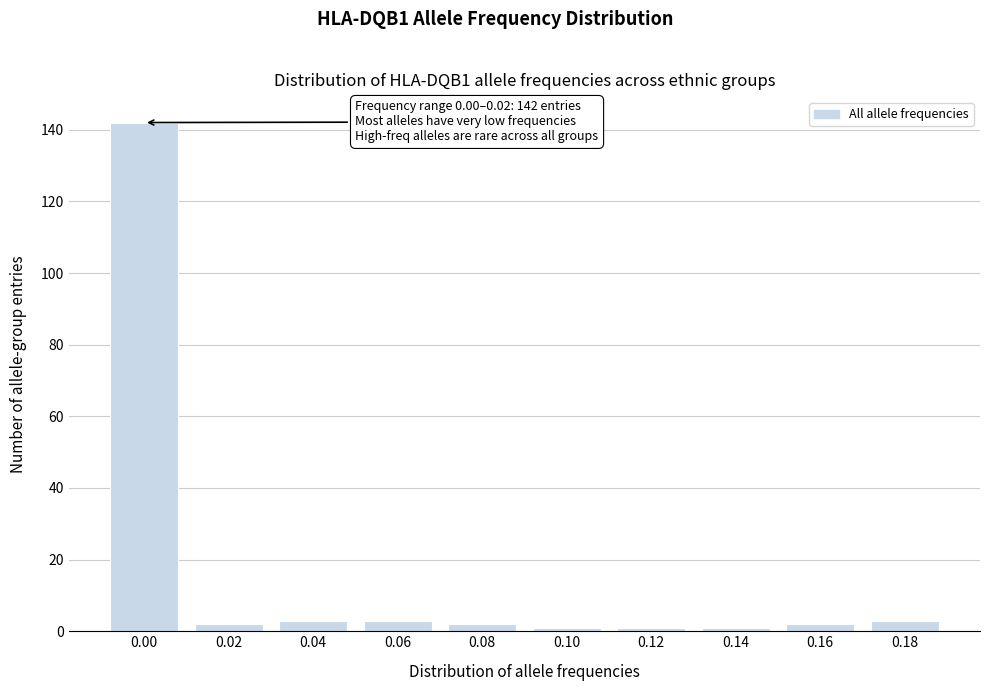

Reading left to right, extract all data points from this chart.

142	2	3	3	2	1	1	1	2	3